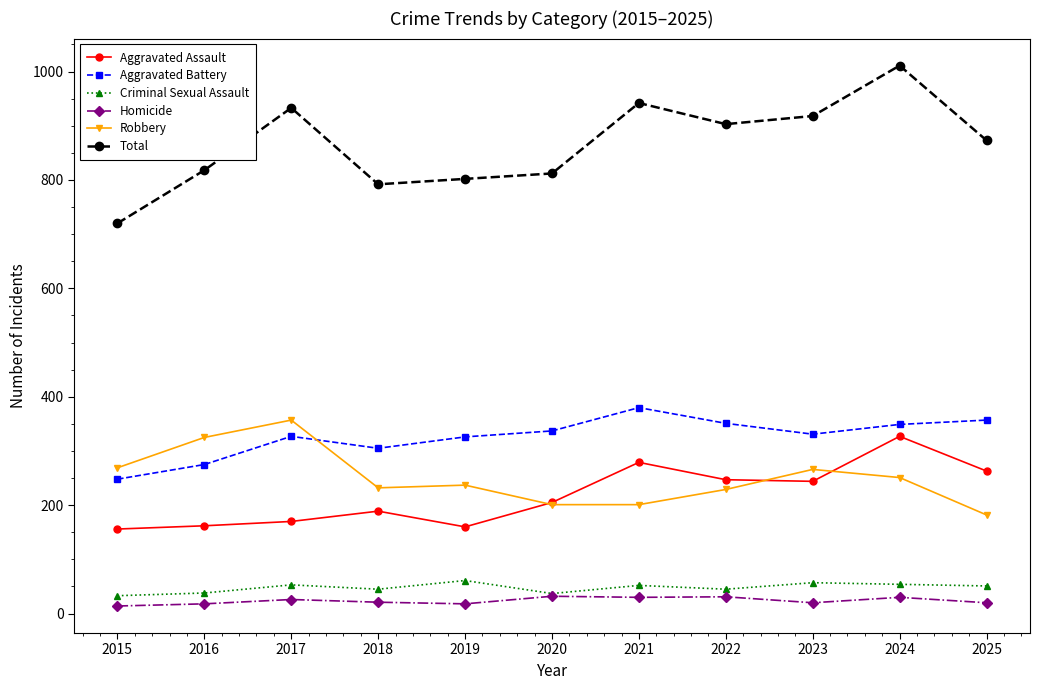

Which series has the largest total across all categories?

Total